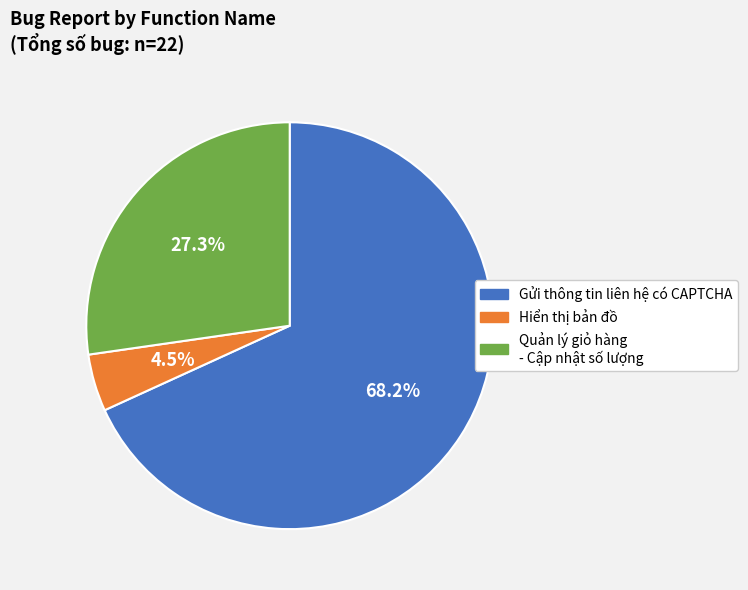

Which category has the biggest portion of the pie?

Gửi thông tin liên hệ có CAPTCHA